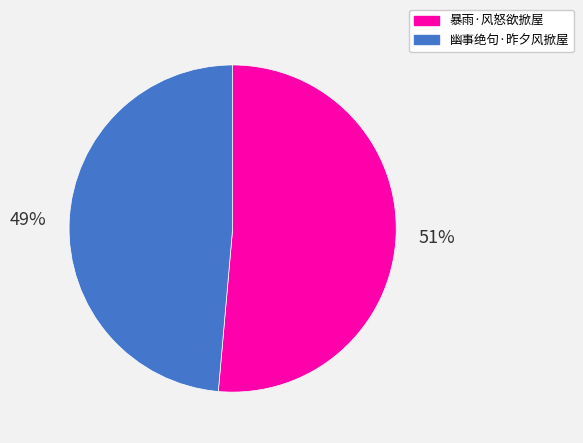

Which has a higher value, 幽事绝句·昨夕风掀屋 or 暴雨·风怒欲掀屋?

暴雨·风怒欲掀屋